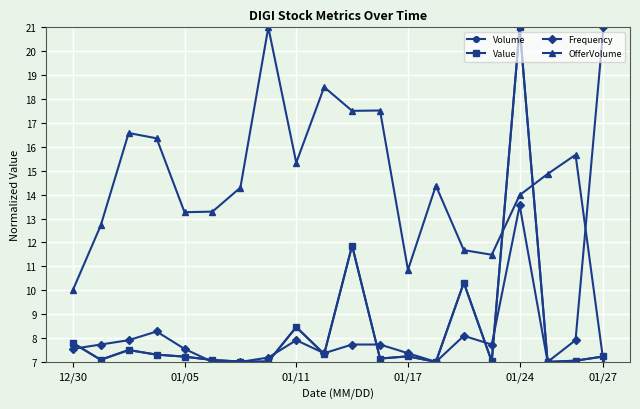

At how many categories does at least one series exceed 17?

6